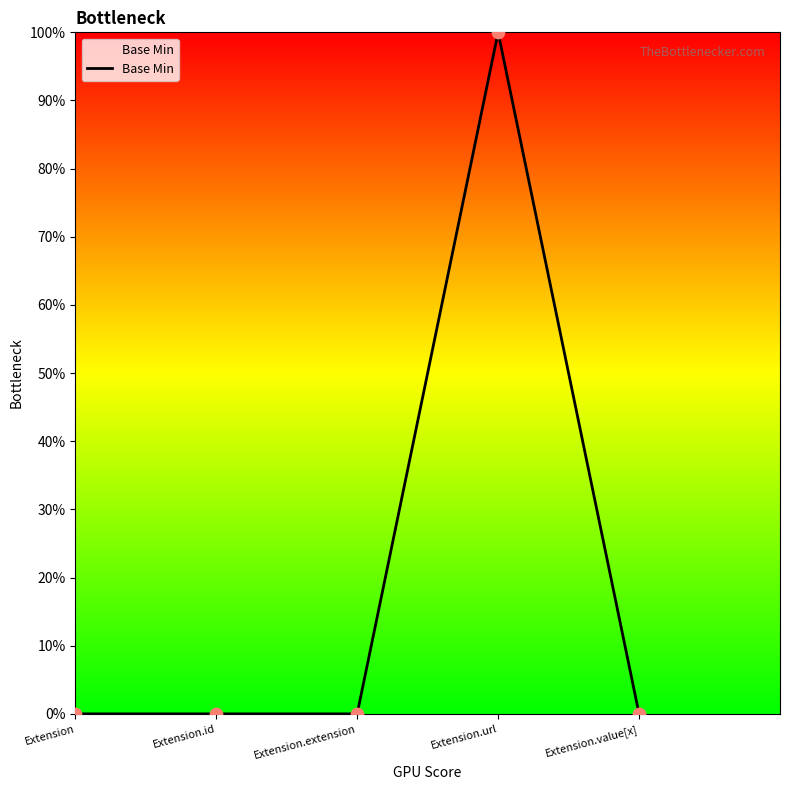

Which has a higher value, Extension or Extension.url?

Extension.url